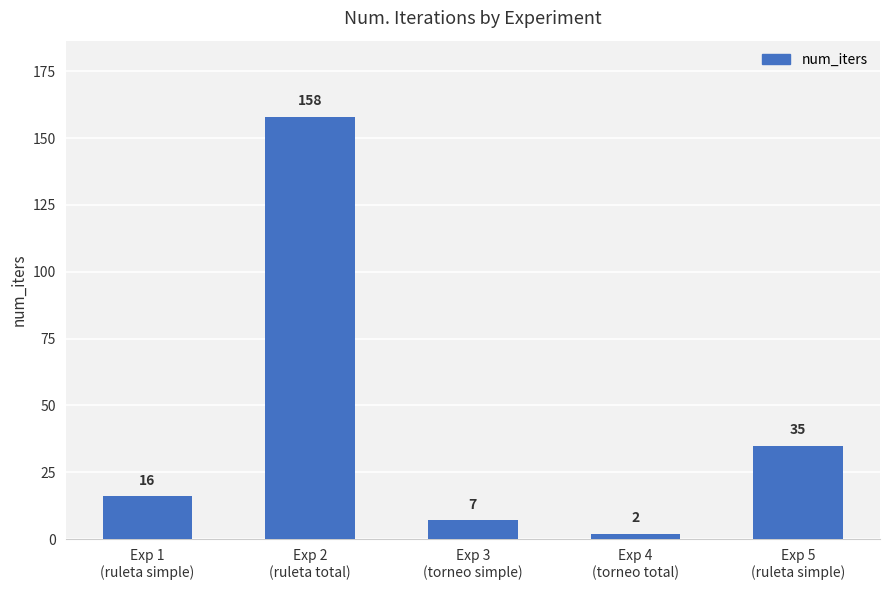

Reading left to right, what are all the values shown in this chart?

Exp 1
(ruleta simple)=16	Exp 2
(ruleta total)=158	Exp 3
(torneo simple)=7	Exp 4
(torneo total)=2	Exp 5
(ruleta simple)=35